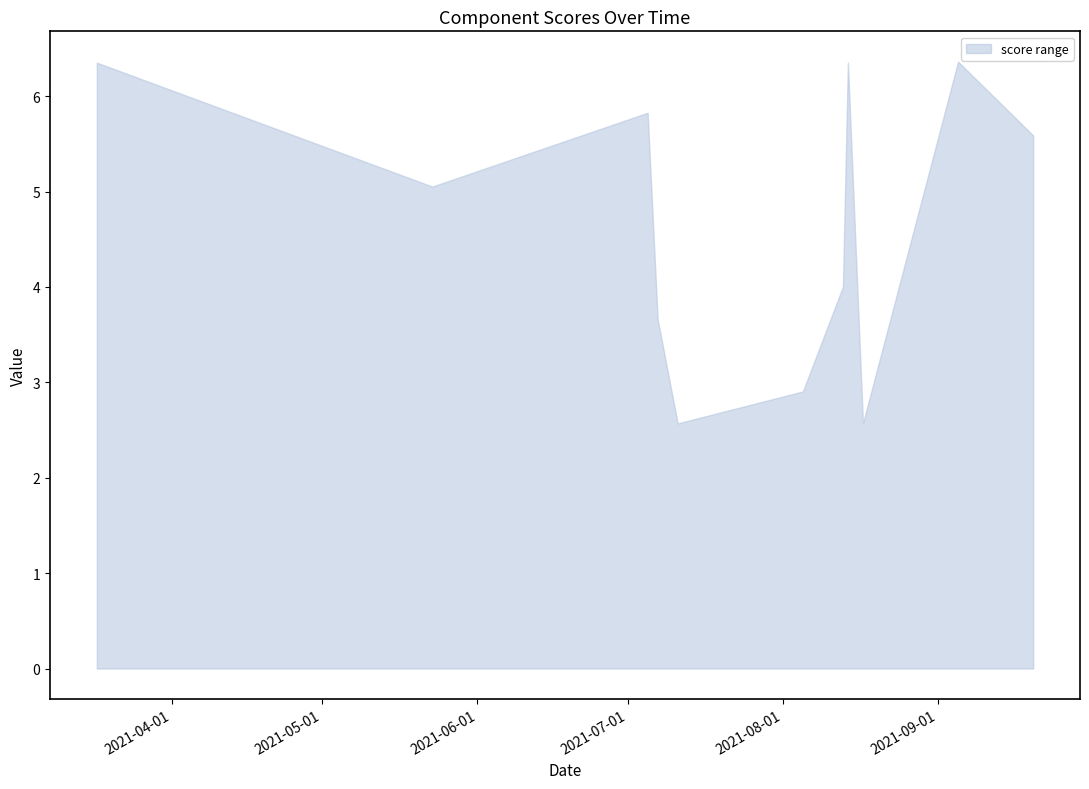

What is the minimum value shown in the chart?

2.6